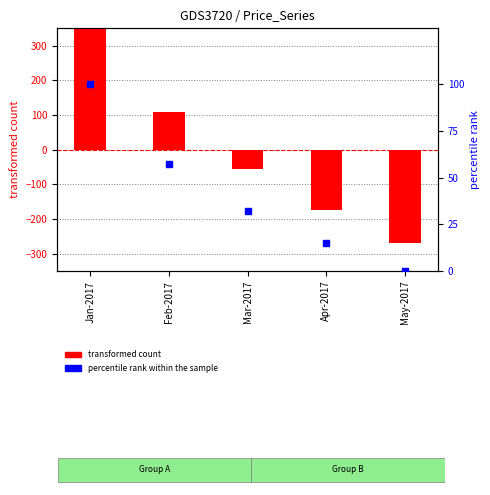

Which series has the widest spread of Y values?

transformed count